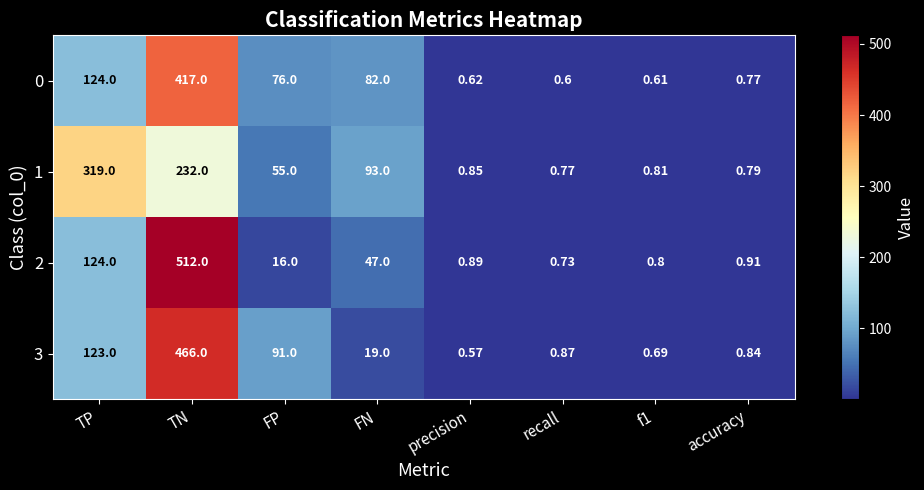

At which label is 2 closest to 256?

TP